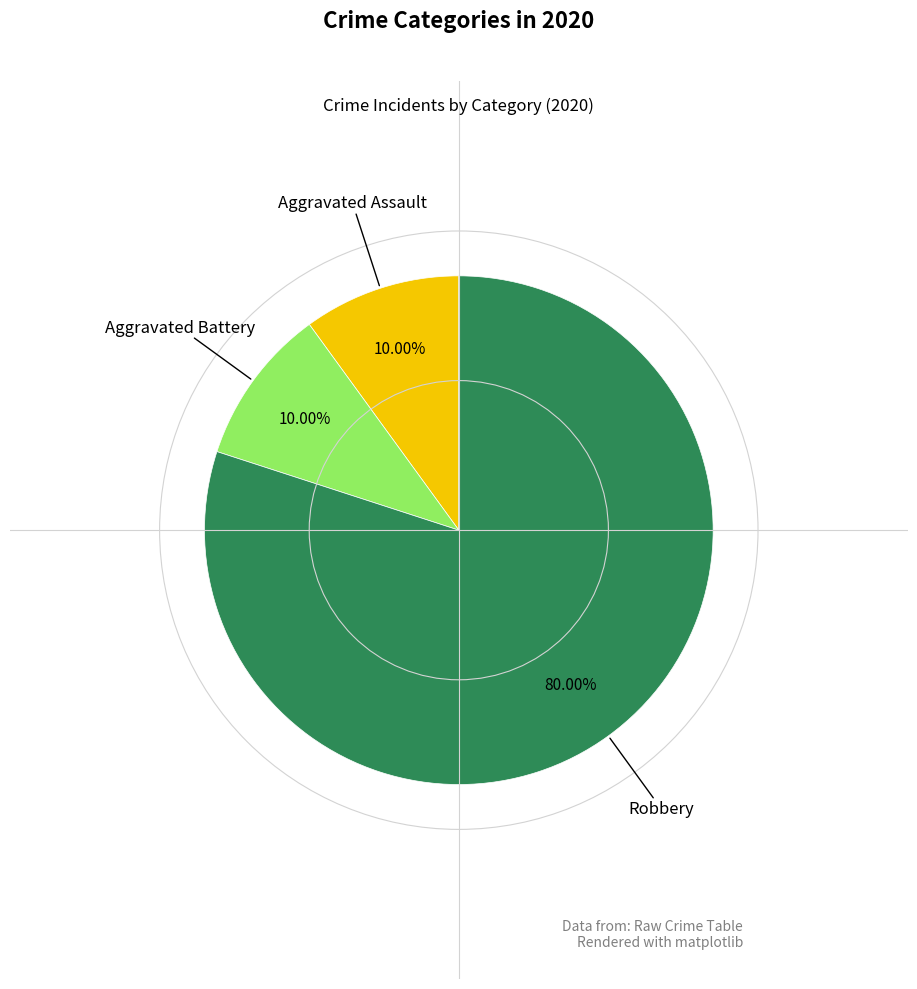

Is there any slice that represents more than half of the pie?

Yes